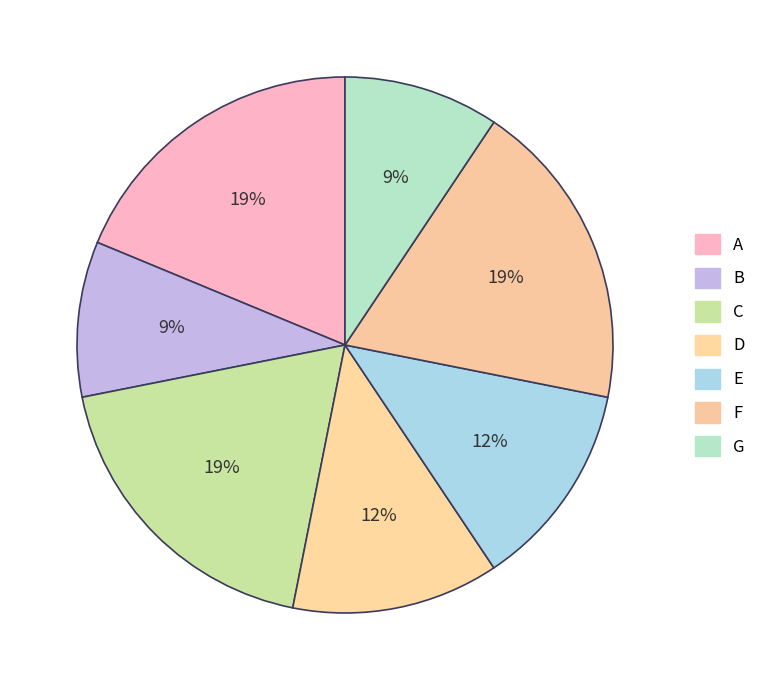

How many segments does this pie chart have?

7